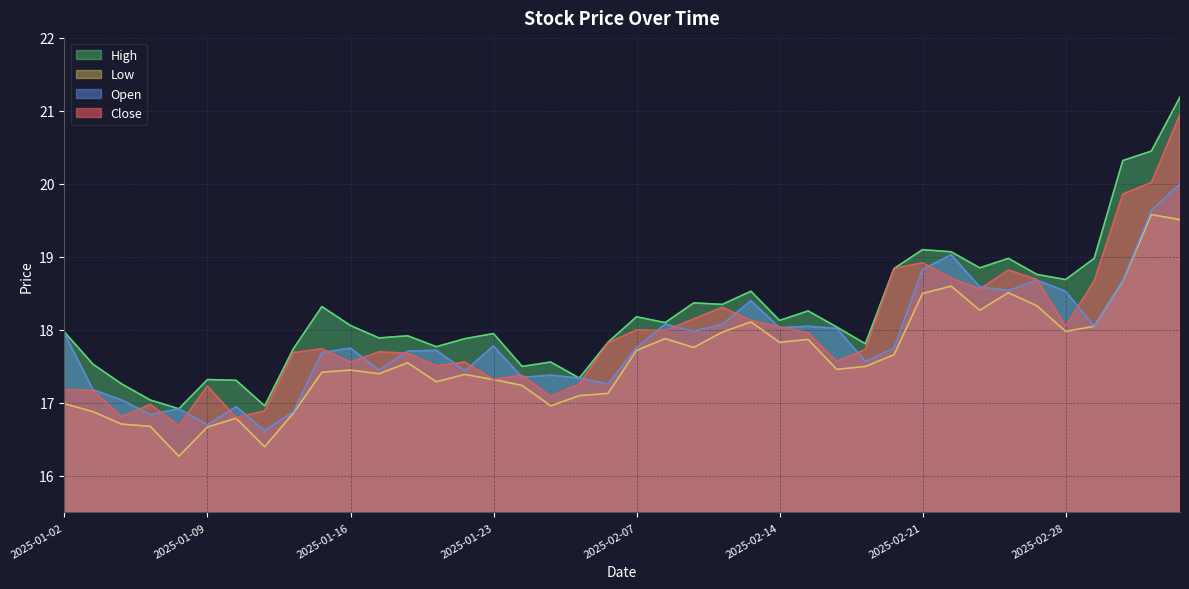

True or false: high and close intersect in this chart.

False